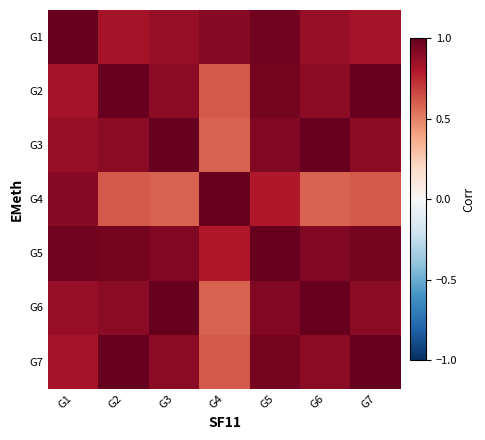

What is the total value across all series at G1?

6.3